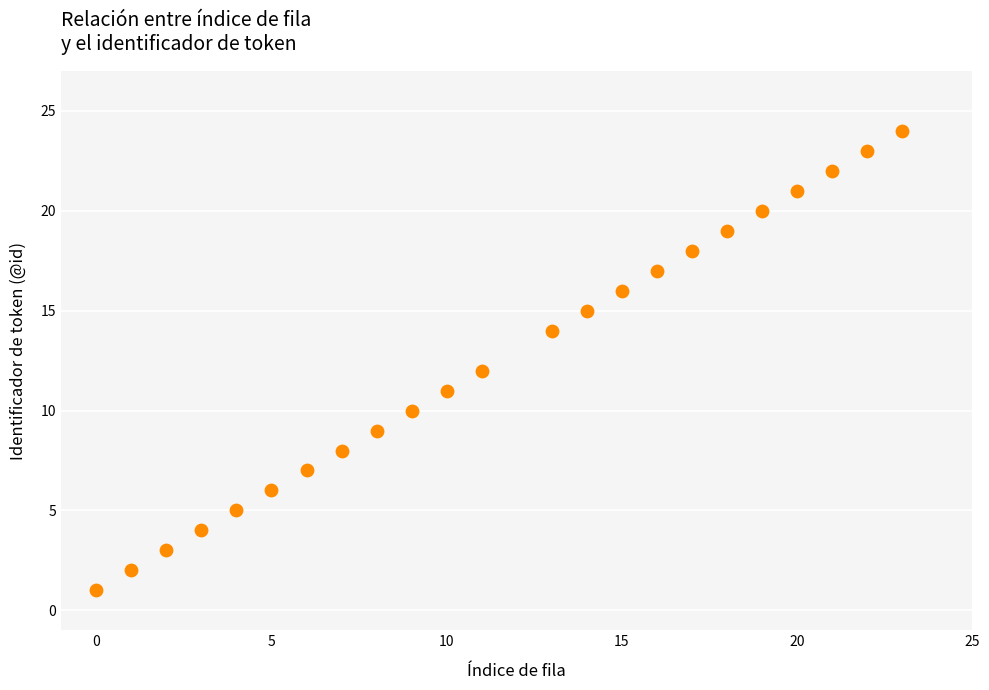

What is the range of Y values (max minus min)?

23